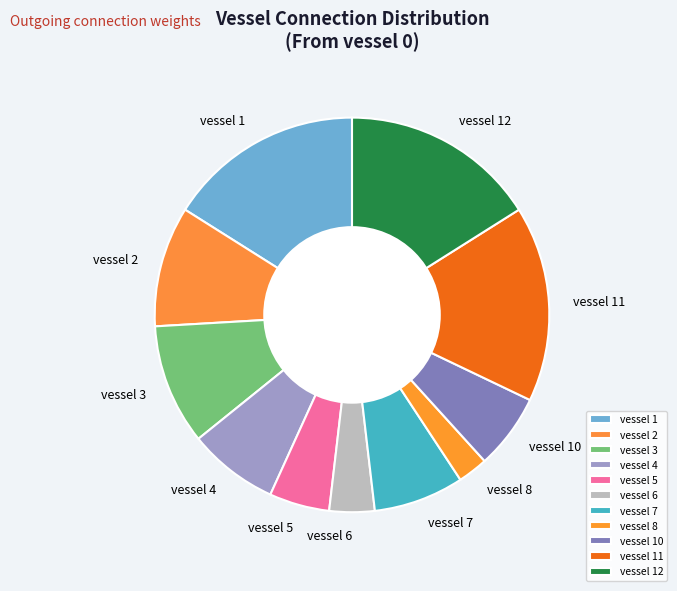

Is it true that vessel 4 is 20% of the pie?

False